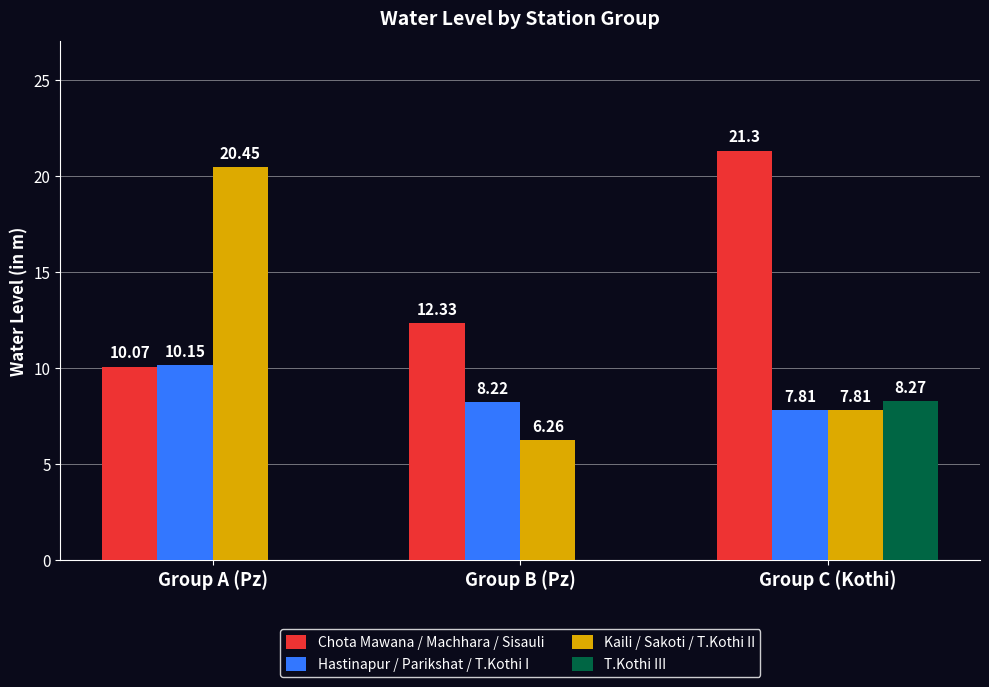

How many data points does each series have?

3